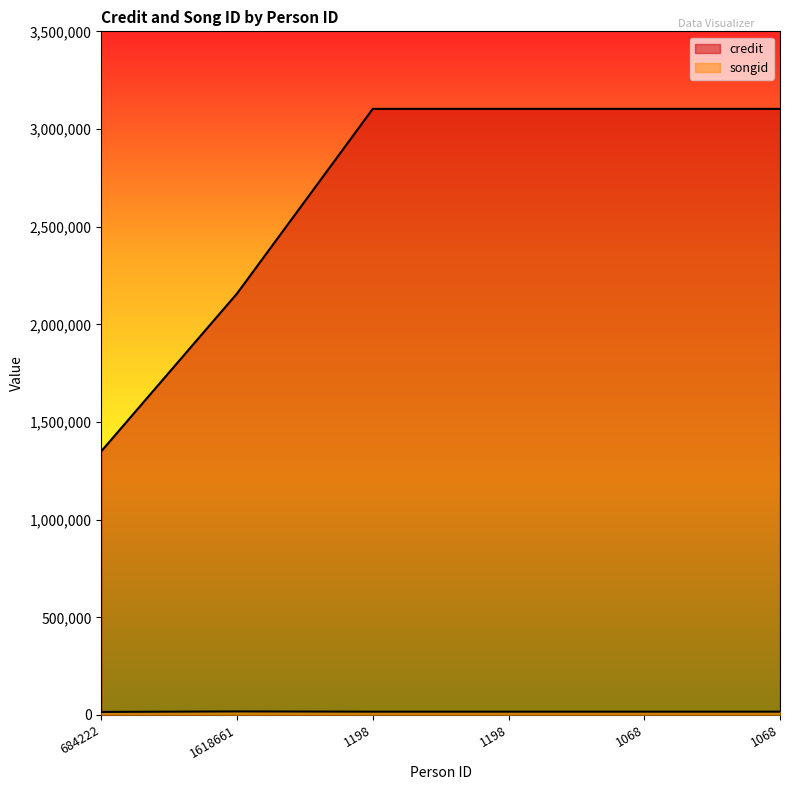

How many categories are shown in the chart?

6